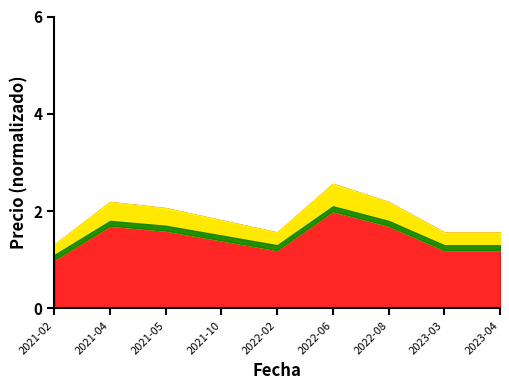

True or false: Precio máximo has a value of 1.0 at 2021-10.

False